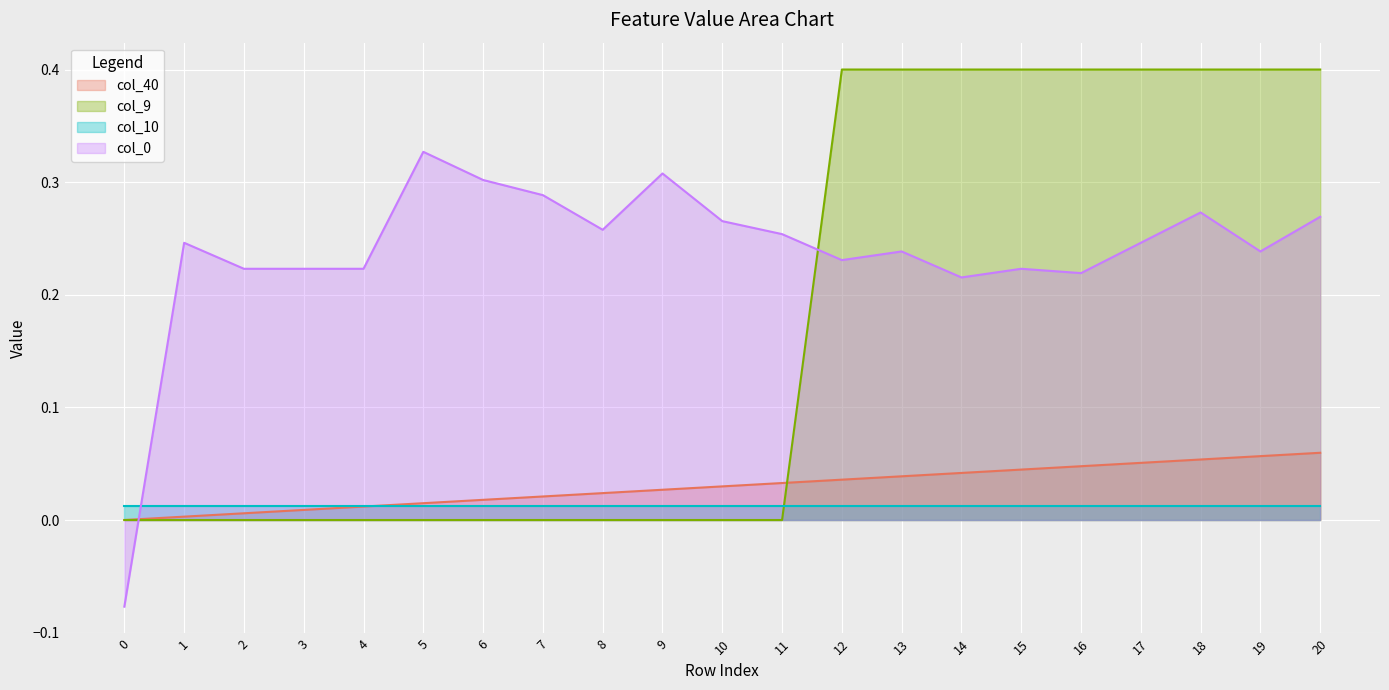

Is it true that col_40 equals 0.0 at 17?

False